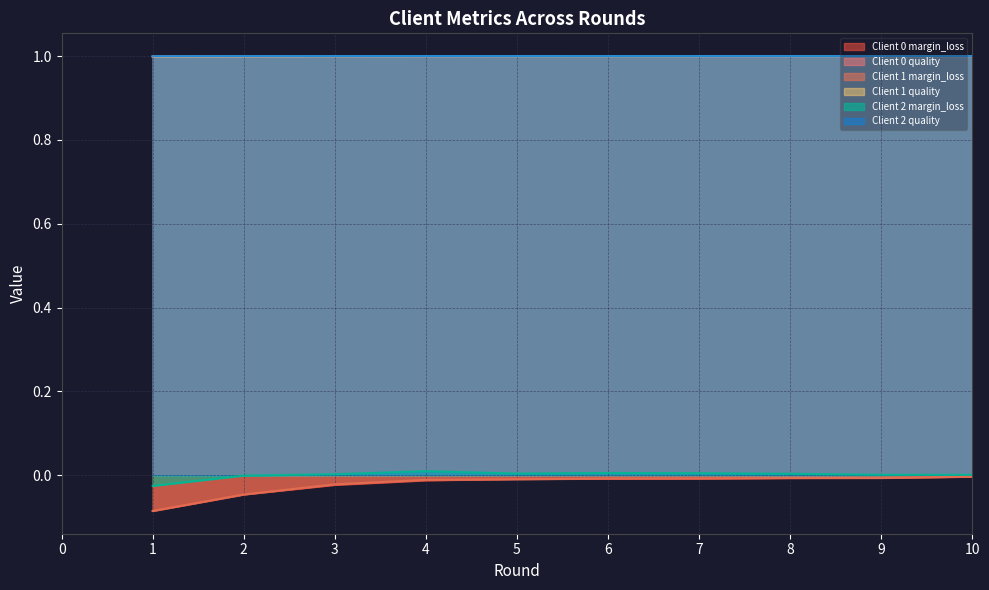

What is the spread (max minus min) of values at 1?

1.1